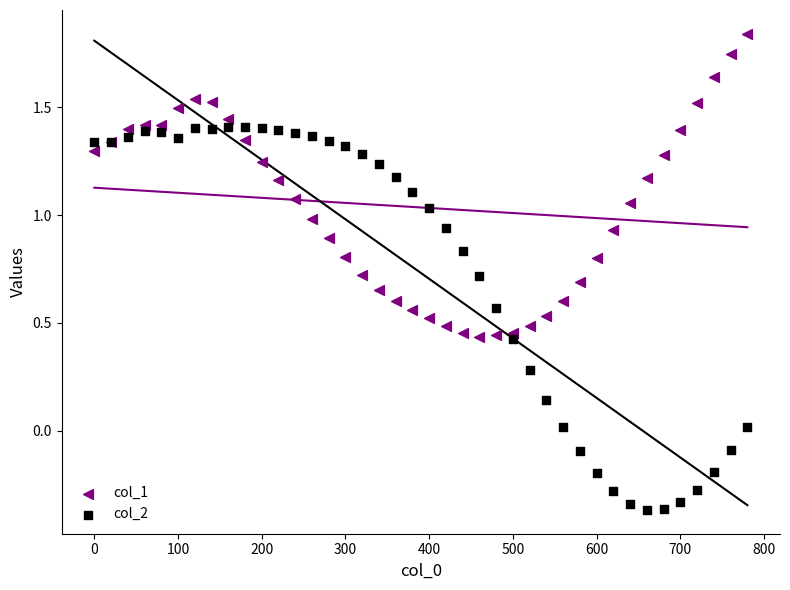

Which series reaches the maximum Y coordinate?

col_1